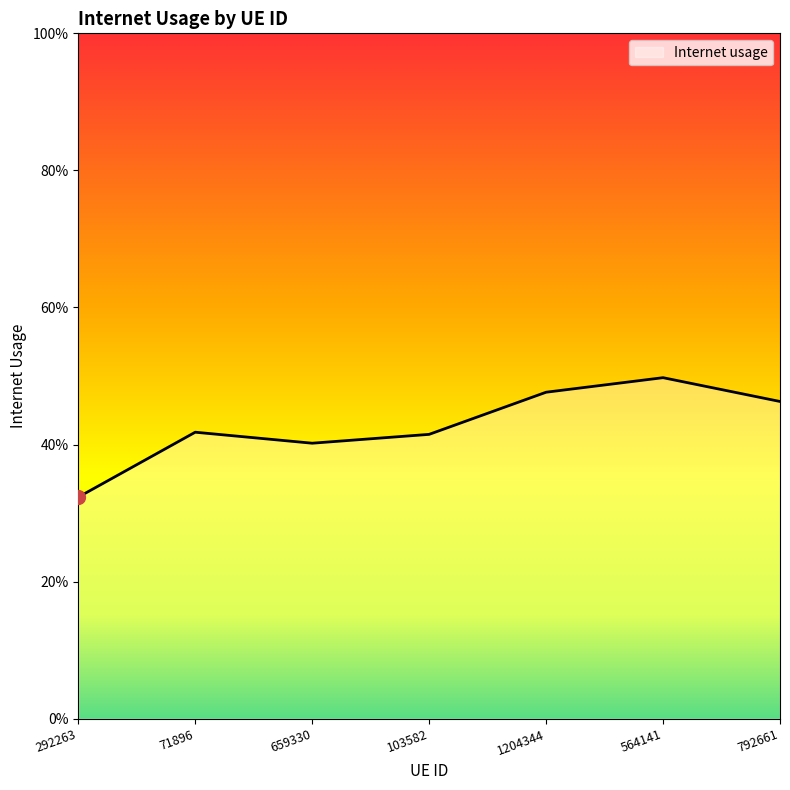

Is this an area chart (filled region under the line)?

Yes